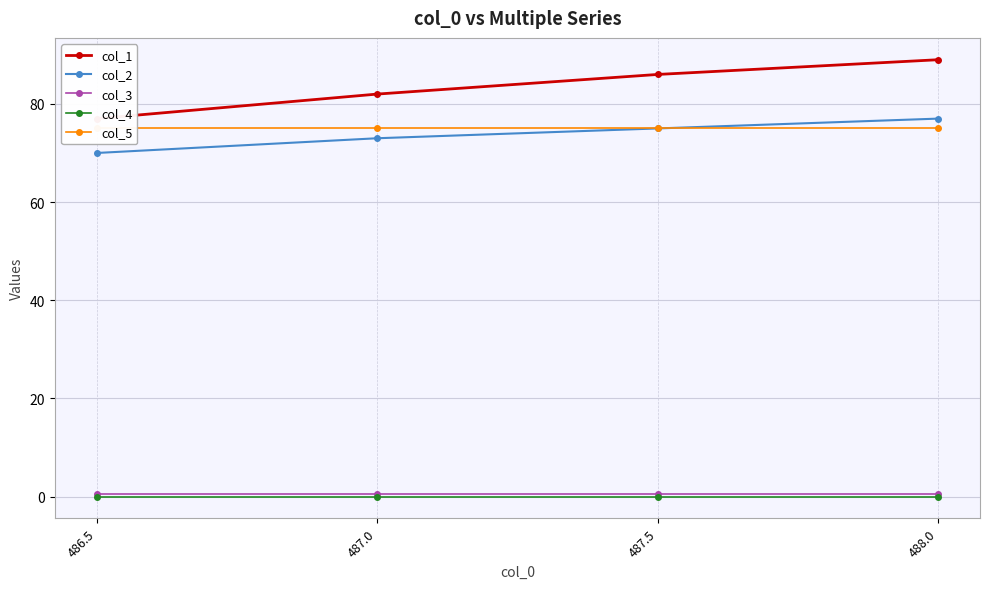

The value of col_5 at 487.5 is 75.0. True or false?

True